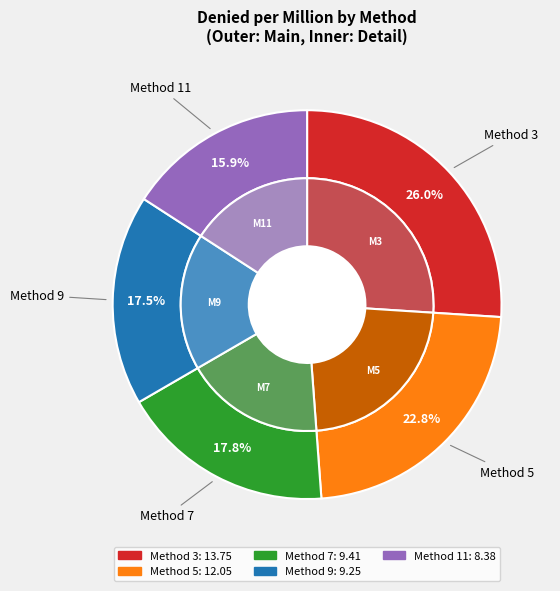

What percentage is the 11 slice, to the nearest percent?

16%